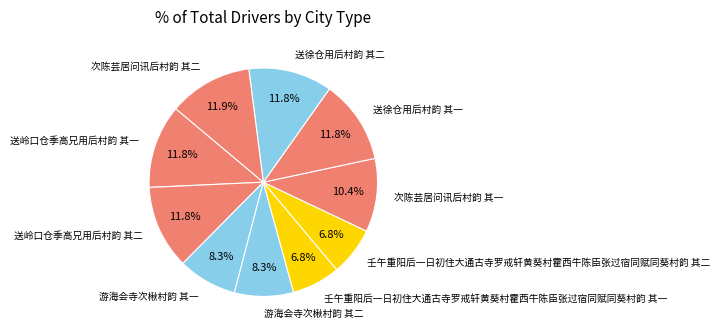

Does 送徐仓用后村韵 其一 account for over 50% of the chart?

No